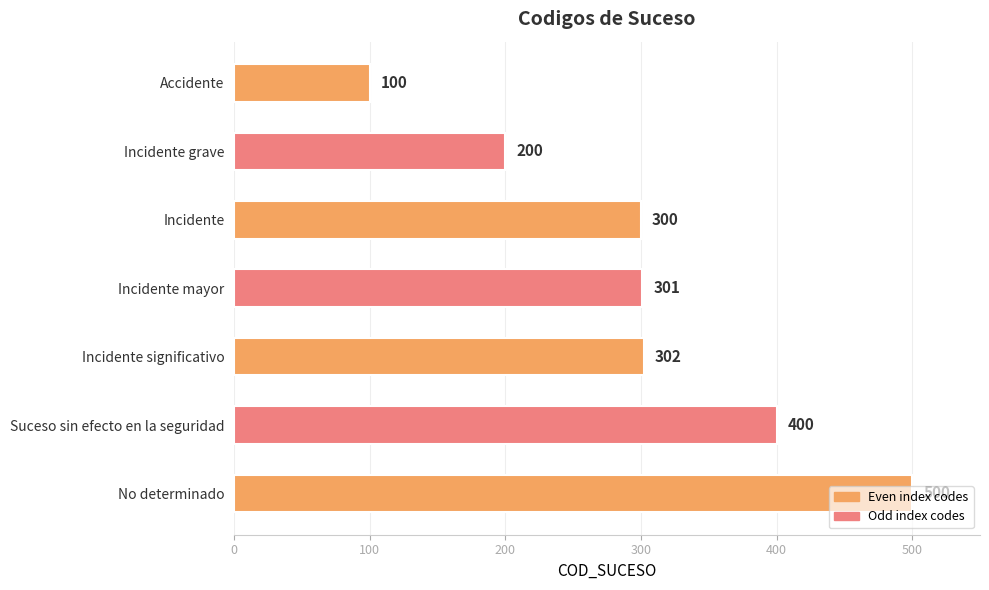

Rank the categories by value from highest to lowest.

No determinado, Suceso sin efecto en la seguridad, Incidente significativo, Incidente mayor, Incidente, Incidente grave, Accidente